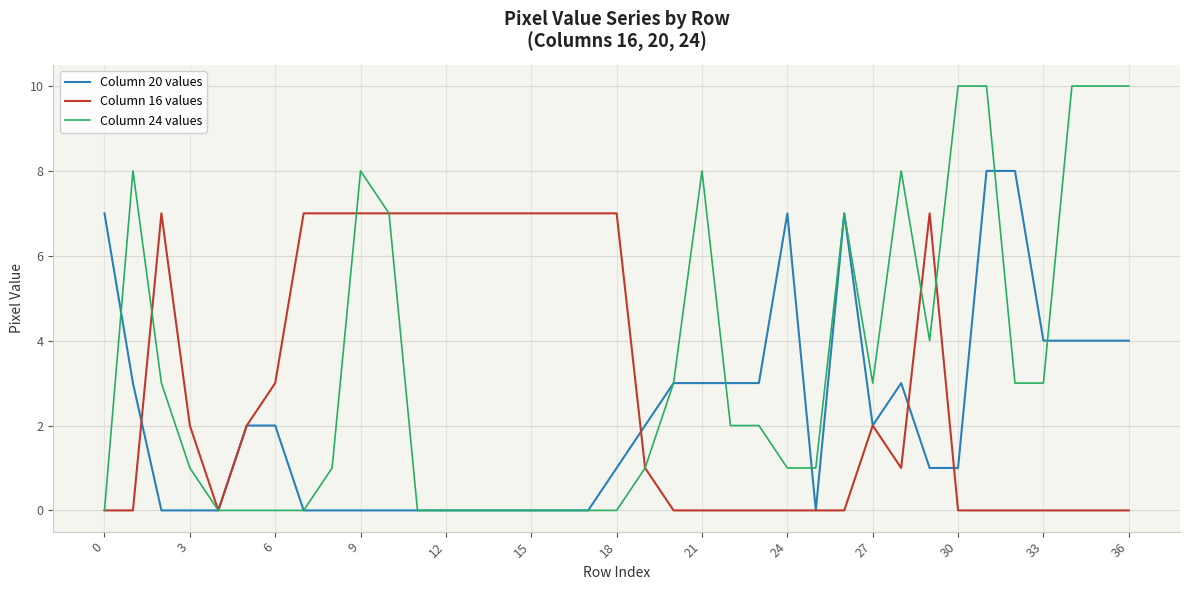

How many lines are shown in the chart?

3